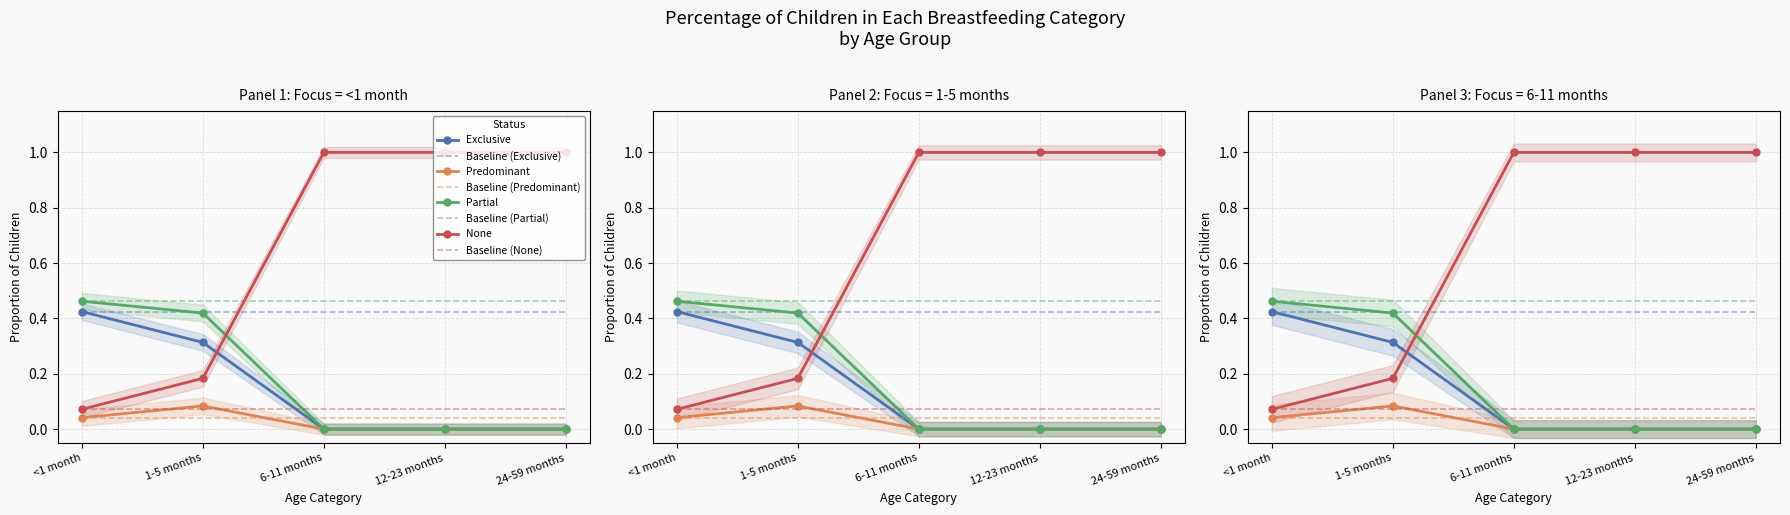

Rank the categories by Exclusive value from lowest to highest.

6-11 months, 12-23 months, 24-59 months, 1-5 months, <1 month